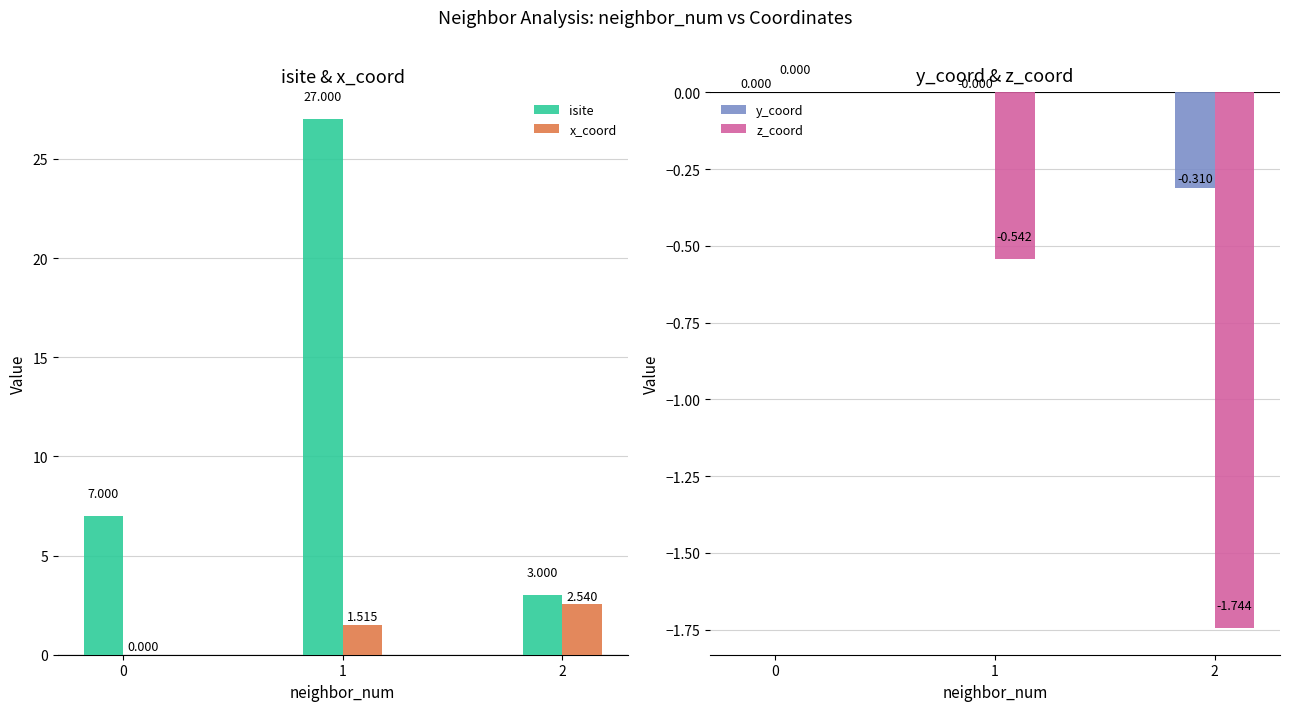

What is the spread (max minus min) of values at 2?

4.7